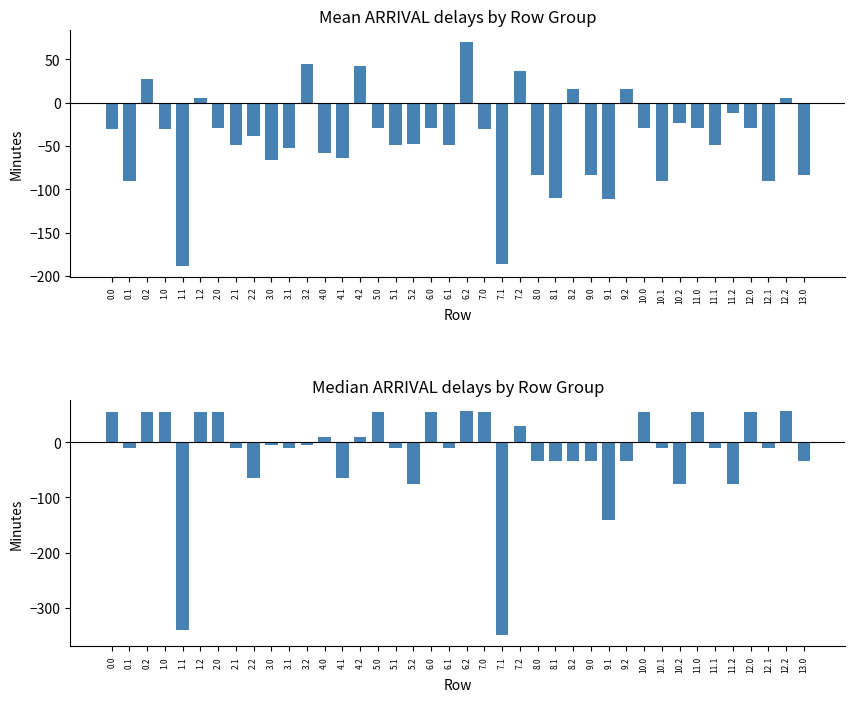

Rank the series at 8.0 from highest to lowest value.

Median, Mean